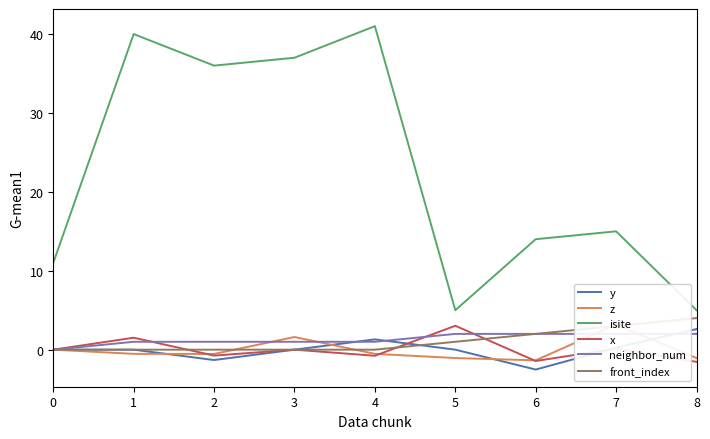

Between which two adjacent categories do front_index and x first intersect?

1 and 2